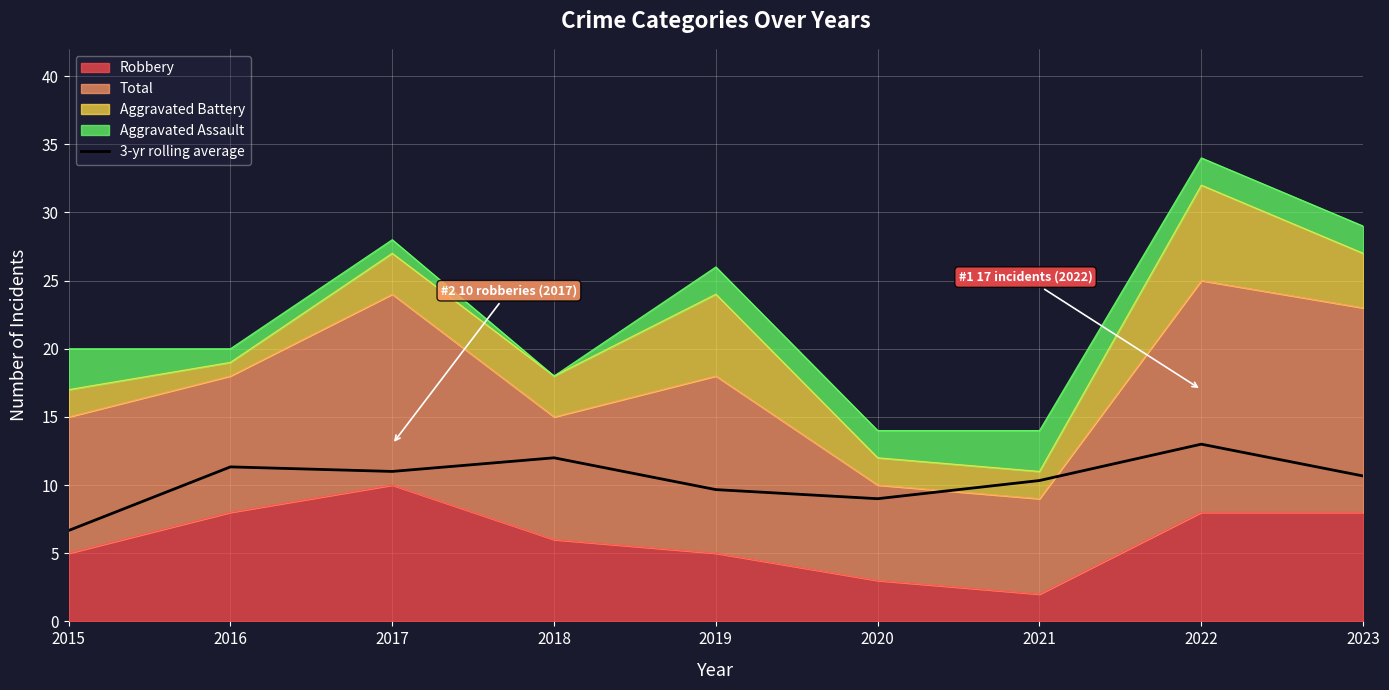

Reading left to right, list all the values displayed in this chart.

2015=6.7	2016=11.3	2017=11.0	2018=12.0	2019=9.7	2020=9.0	2021=10.3	2022=13.0	2023=10.7